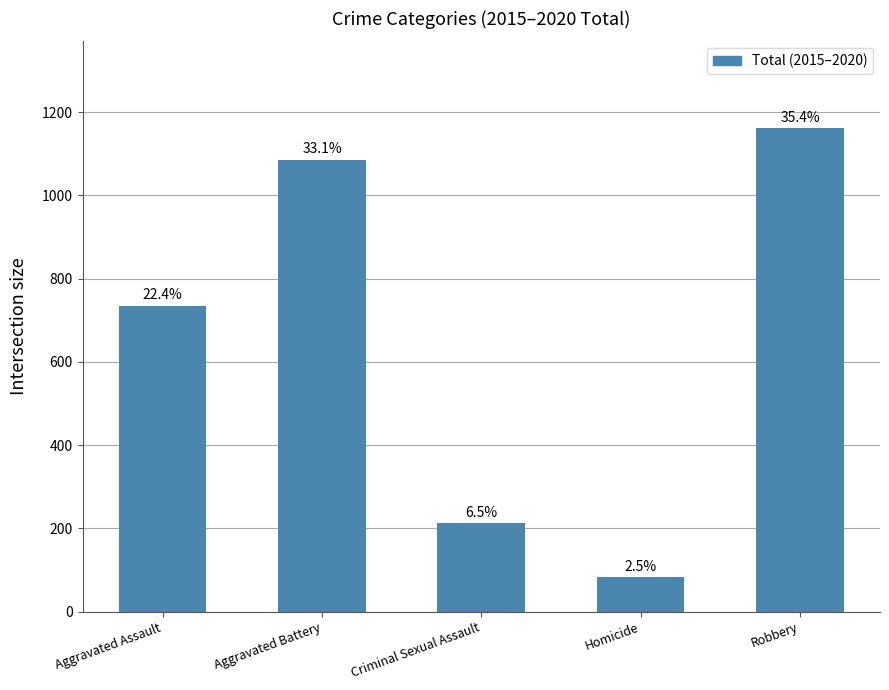

What value does the data have at Aggravated Assault, to the nearest 50?

750